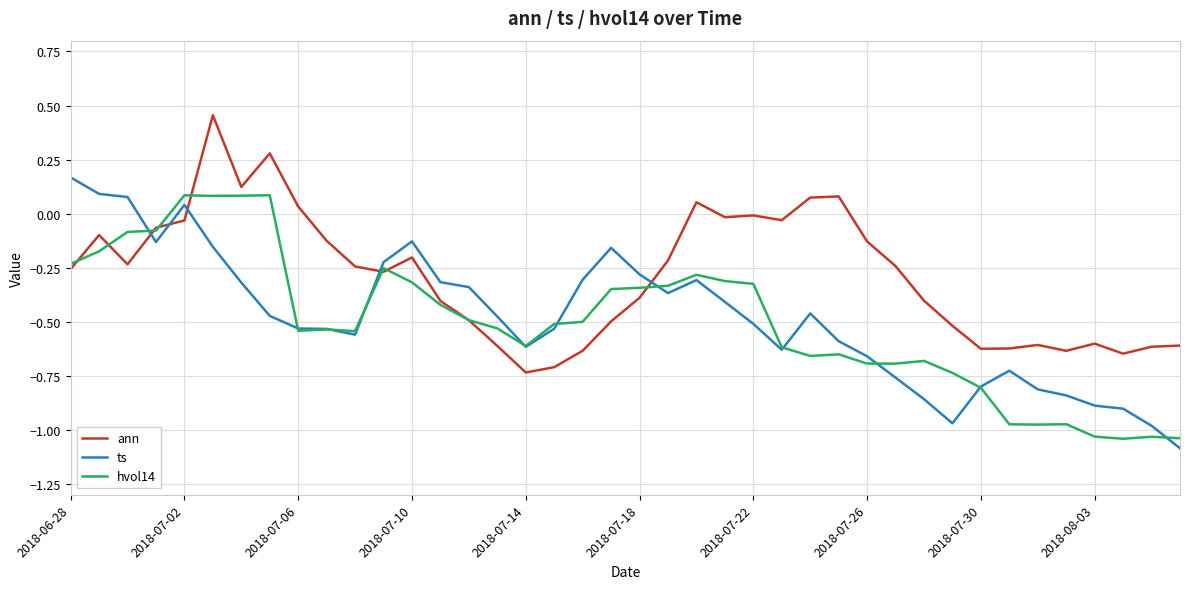

Which series has the largest total across all categories?

ann